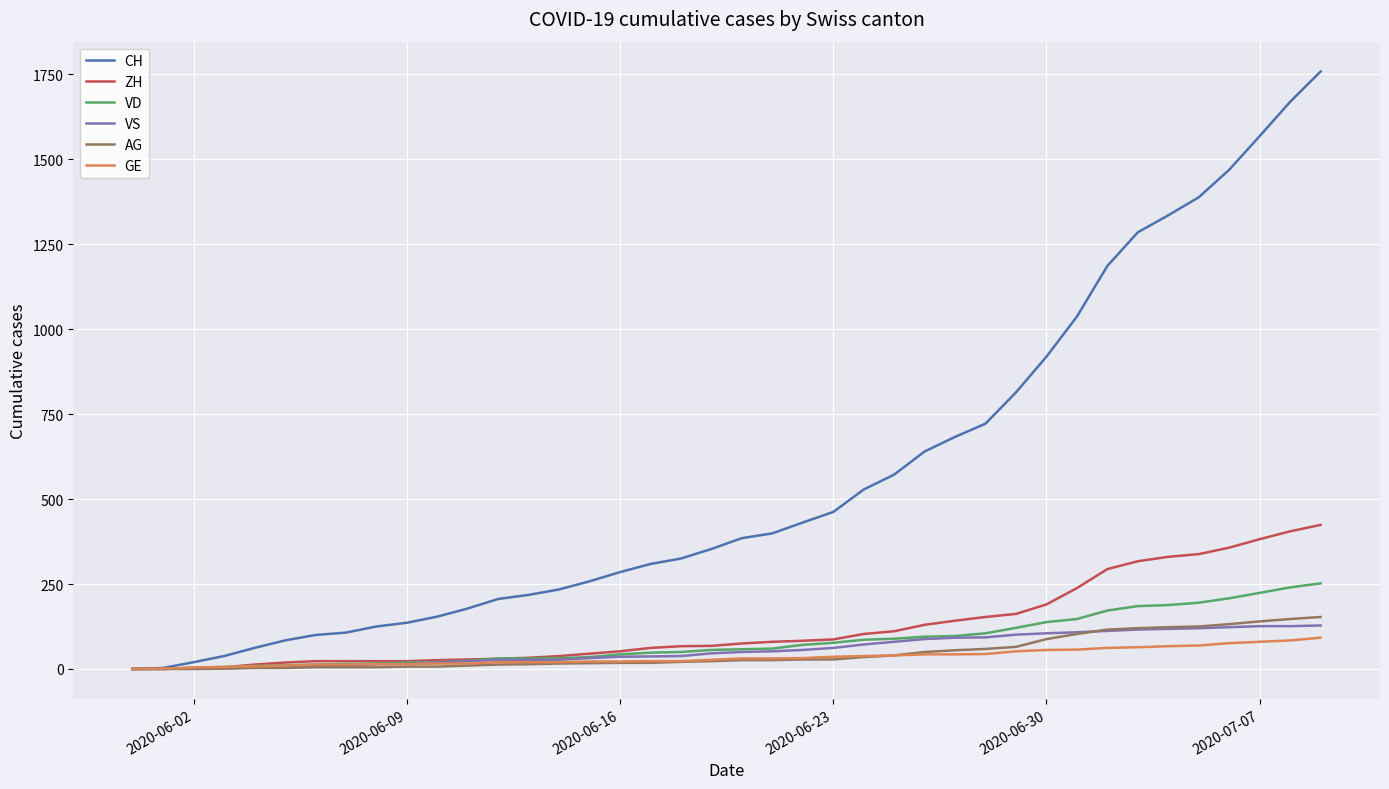

Rank the series by their maximum value, from highest to lowest.

CH, ZH, VD, AG, VS, GE